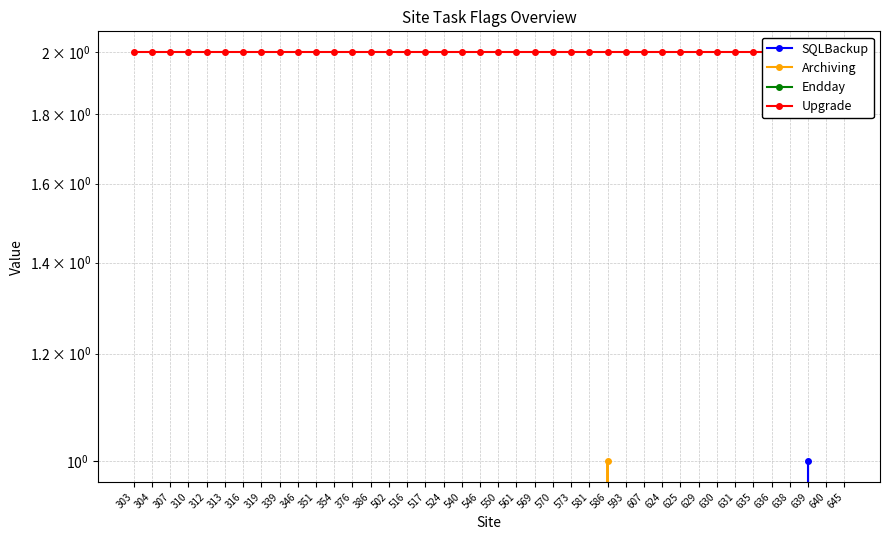

What is the lowest value of the Upgrade series?

2